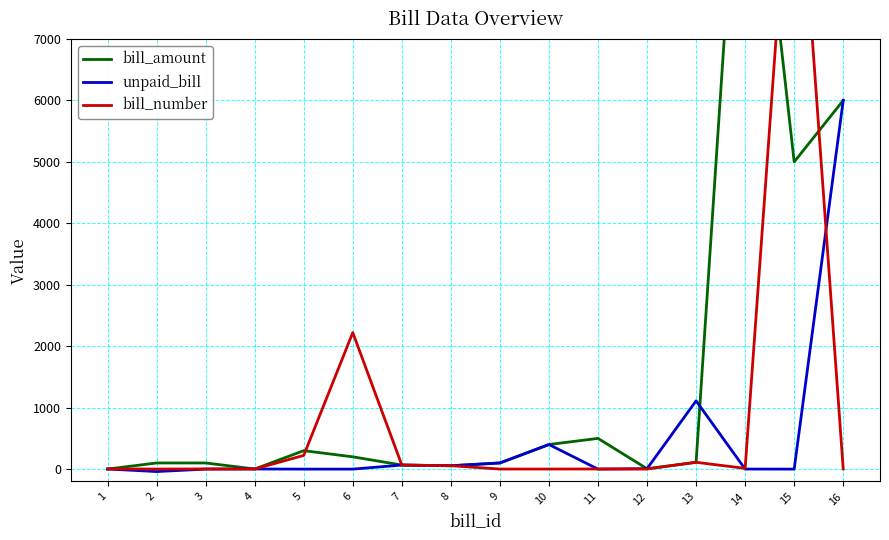

What are all the series names shown in the legend?

bill_amount, unpaid_bill, bill_number